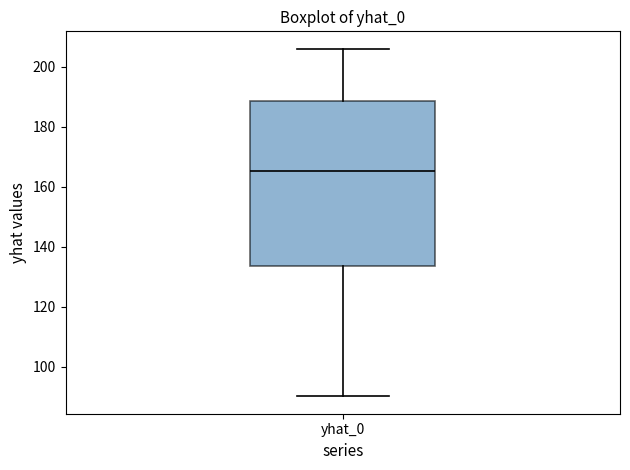

Transcribe this box plot: give where the median line is, the range the box spans, and where the two whiskers end, as read against the y-axis. The values are not printed on the chart, so give them approximately, as read against the axis.

median 166, box 134 to 188, whiskers 90 to 206